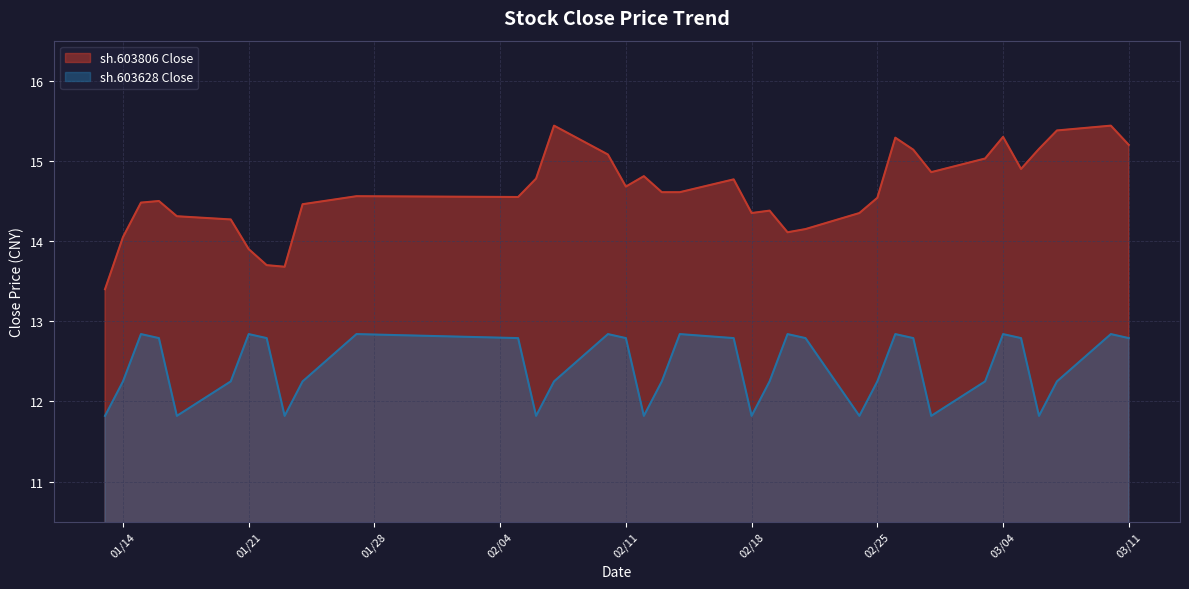

List the series in order of their overall mean, highest first.

sh.603806 Close, sh.603628 Close